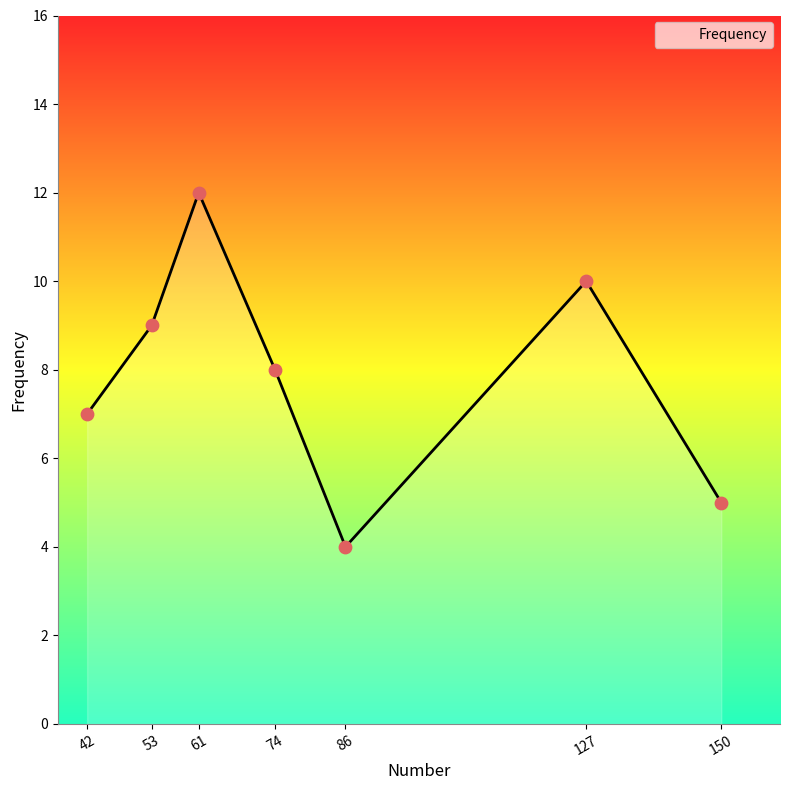

Which has a higher value, 61 or 42?

61